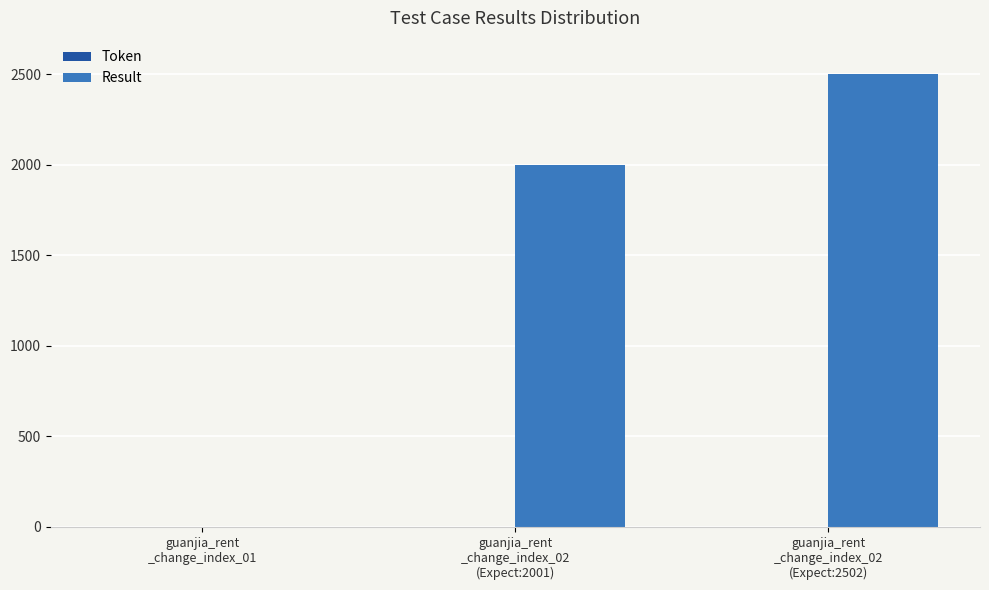

What is the maximum value shown in the chart?

2502